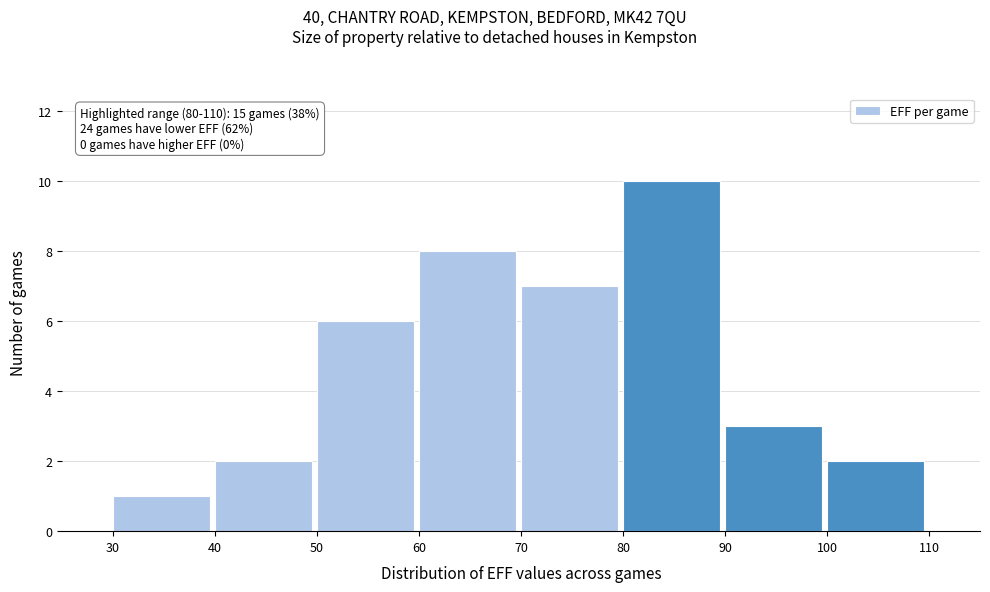

Over which range of the x-axis is the bar tallest?

80 to 90